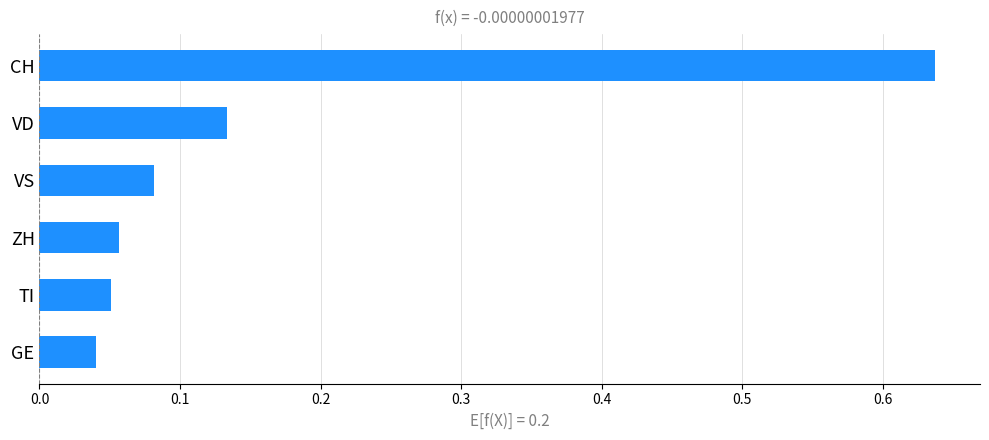

True or false: the data shows 0.1 at GE.

False